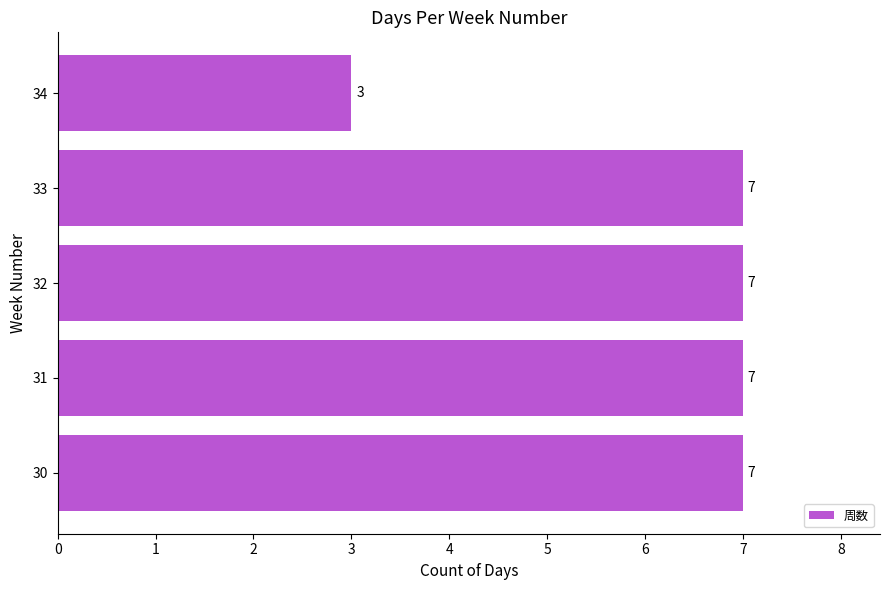

Count the number of categories in the chart.

5